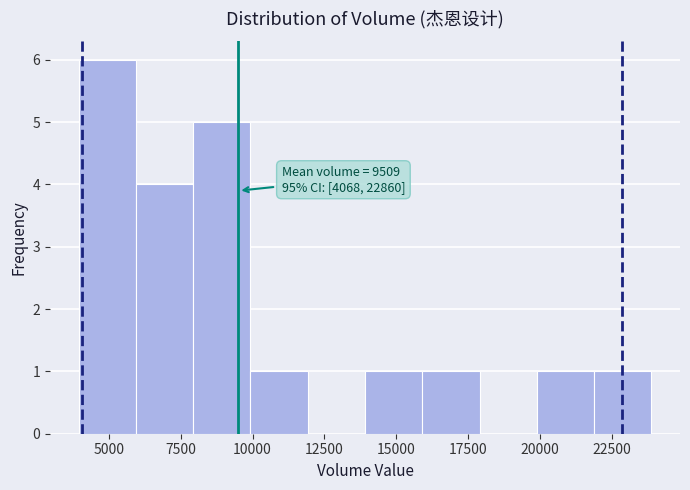

Read against the x-axis, roughly where is the centre of the tallest bar?

5000